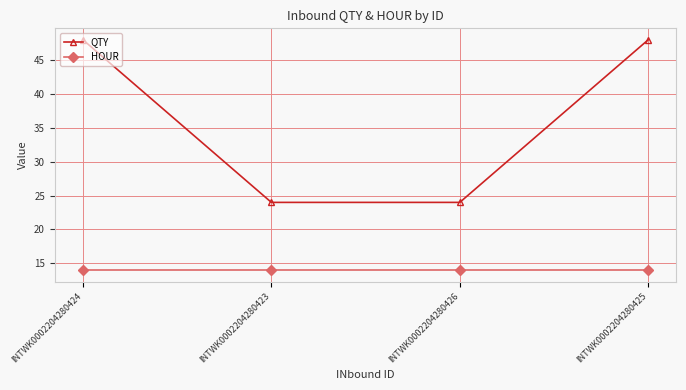

Reading right to left, what are all the values shown in this chart?

QTY: 48	24	24	48
HOUR: 14	14	14	14